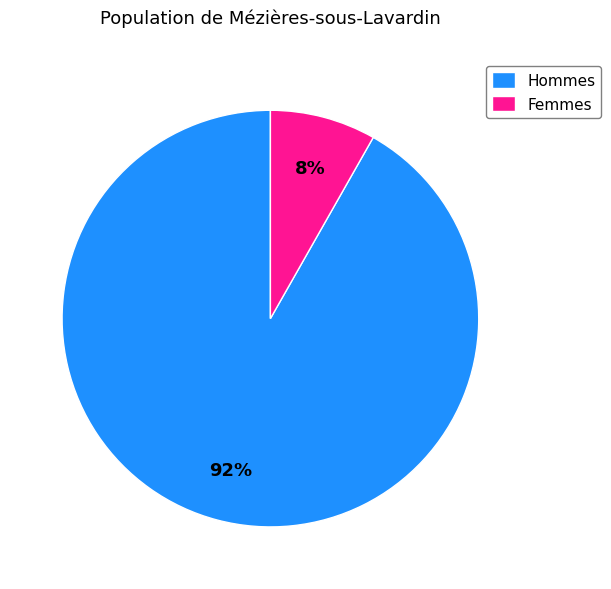

Is there a majority slice in this chart?

Yes